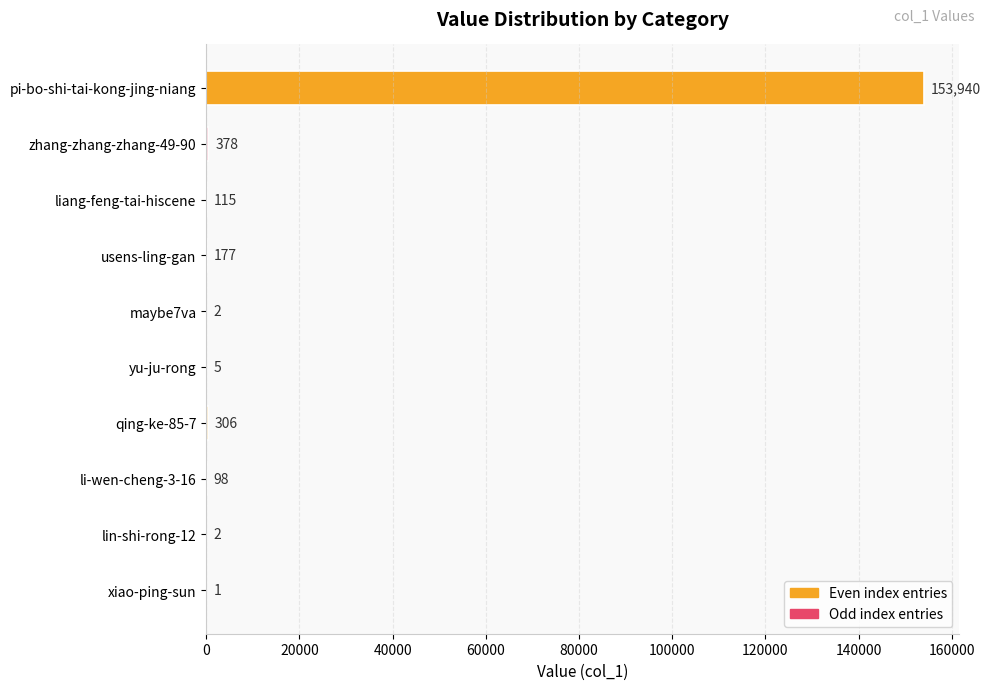

What is the change in value from zhang-zhang-zhang-49-90 to liang-feng-tai-hiscene?

-263